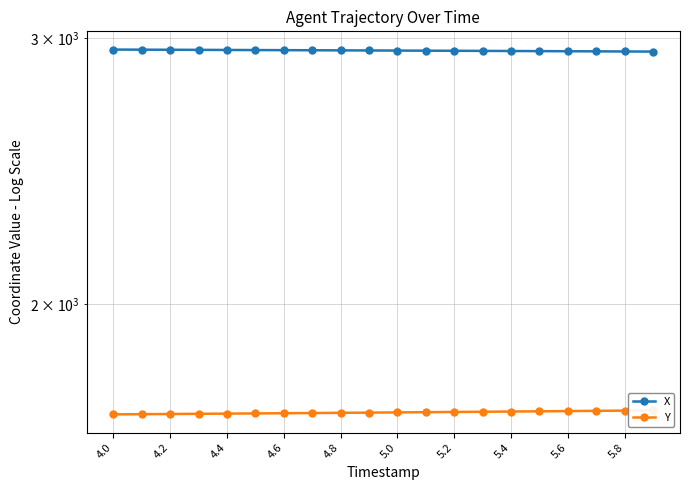

Is this an area chart (filled region under the line)?

No